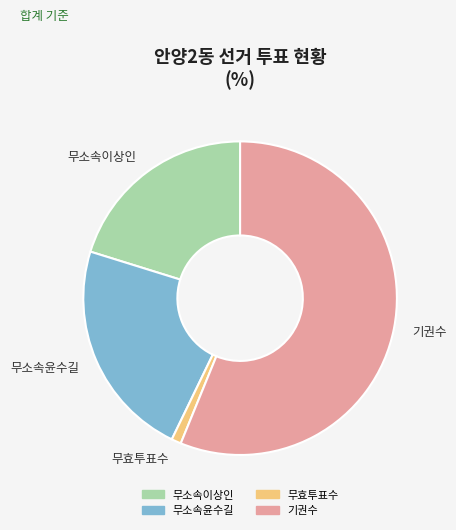

Approximately how many times larger is the value at 기권수 compared to 무효투표수?

56.4